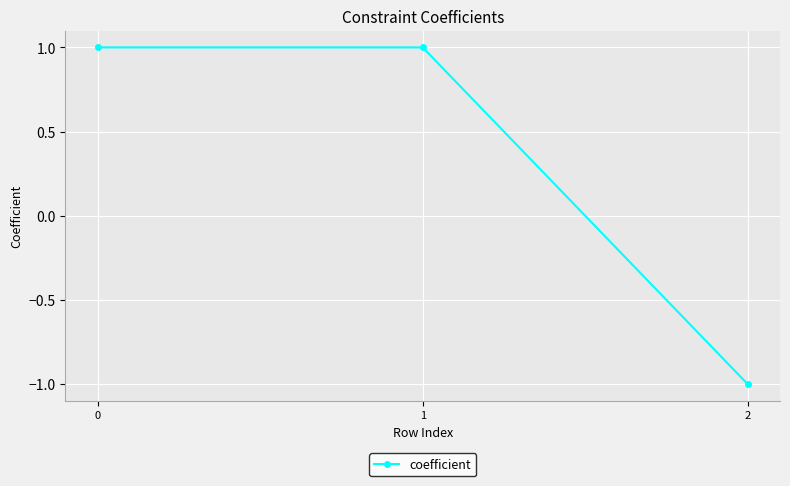

How many lines are shown in the chart?

1